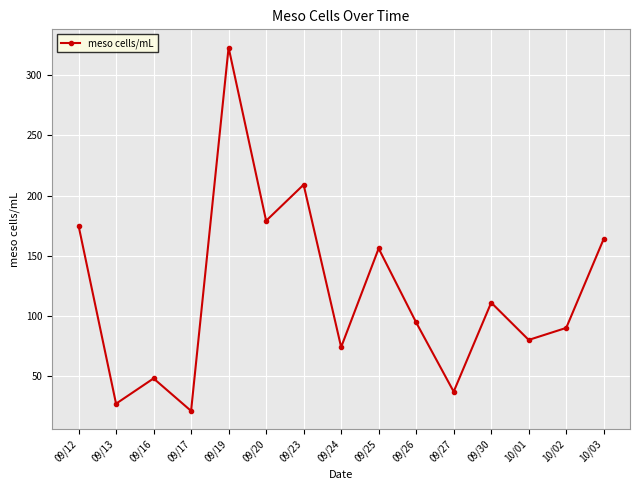

Is this an area chart (filled region under the line)?

No